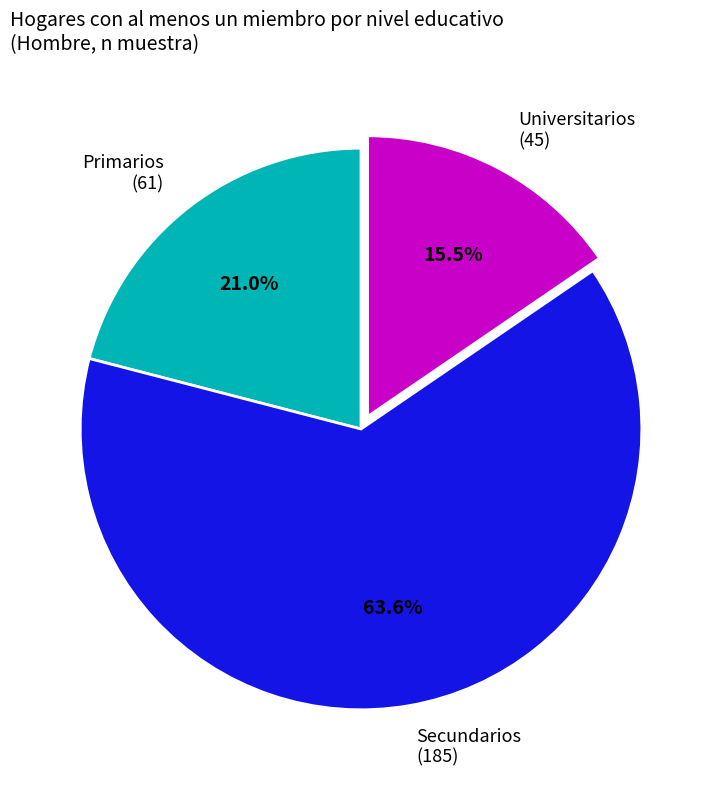

Is the sum of Secundarios and Primarios greater than half?

Yes